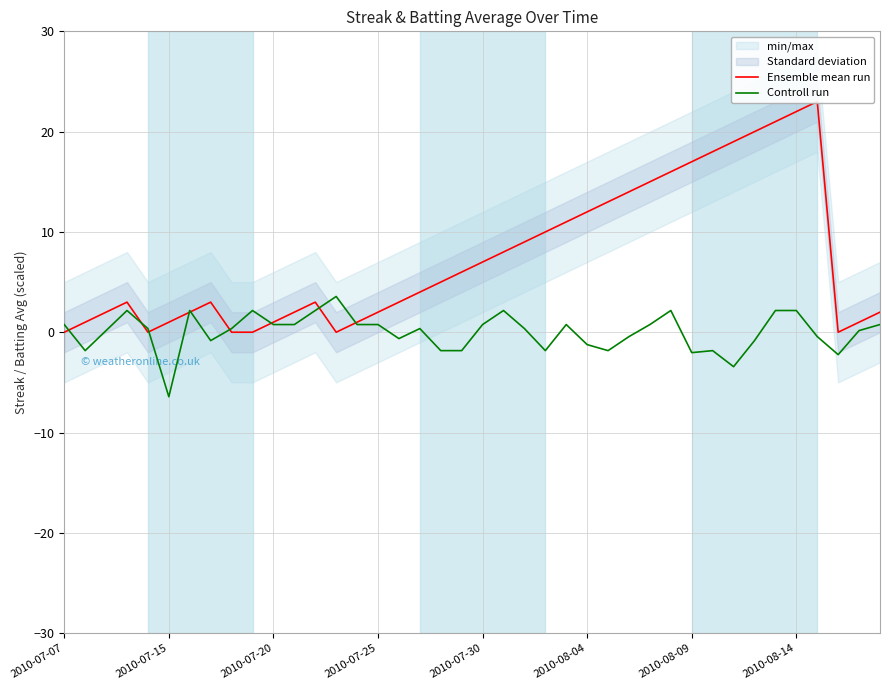

What position from the left is 37?

38